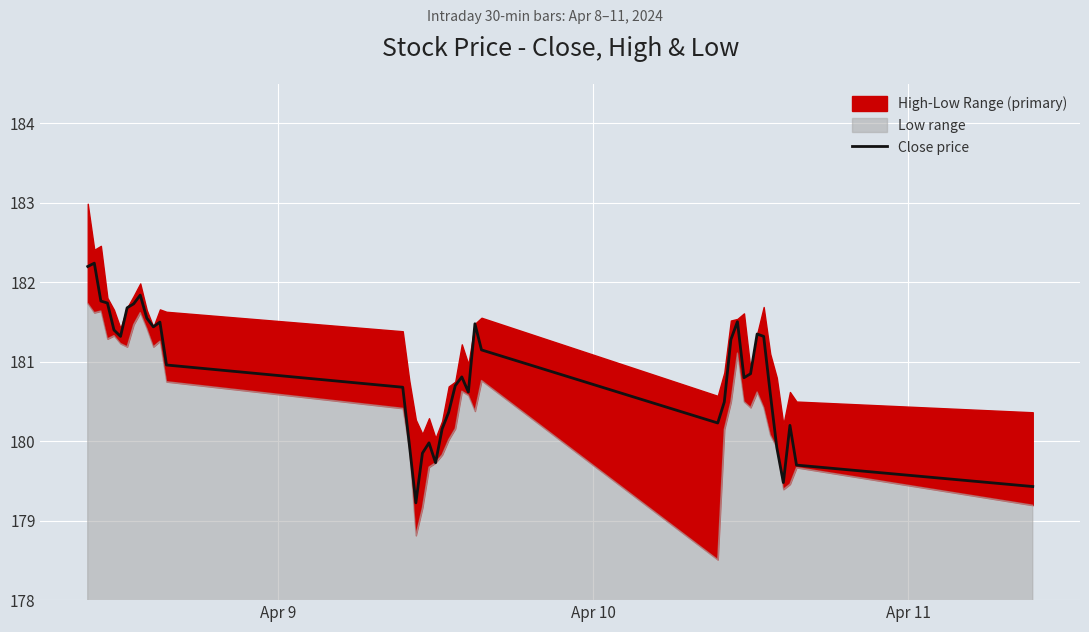

What is the lowest value of the Close price series?

179.2